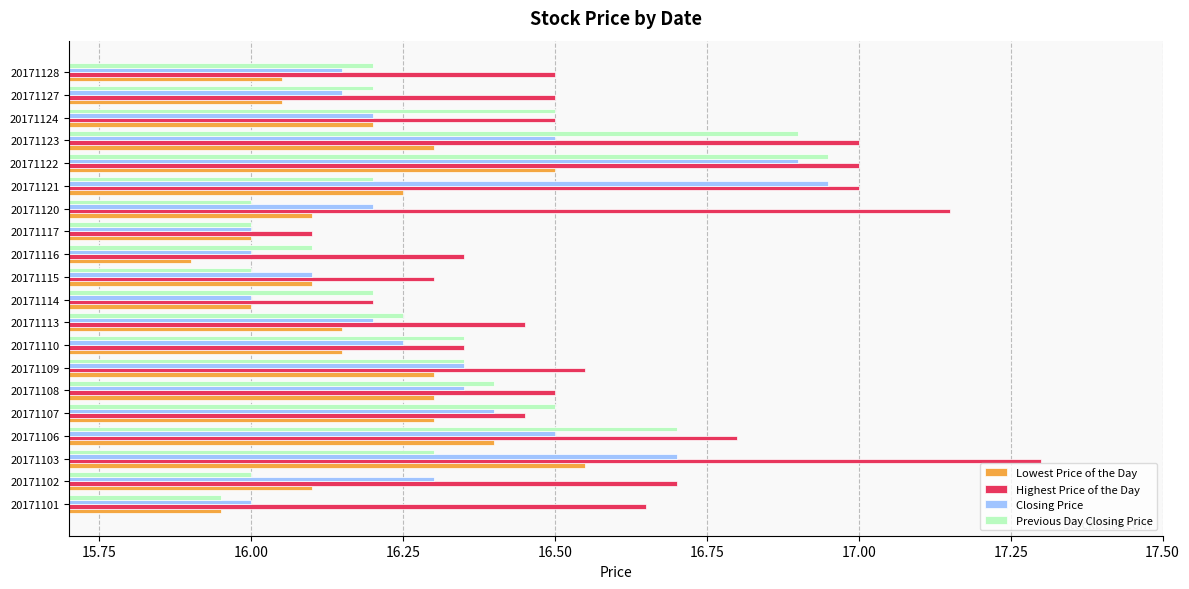

Between 20171113 and 20171114, which series saw the biggest shift?

Highest Price of the Day